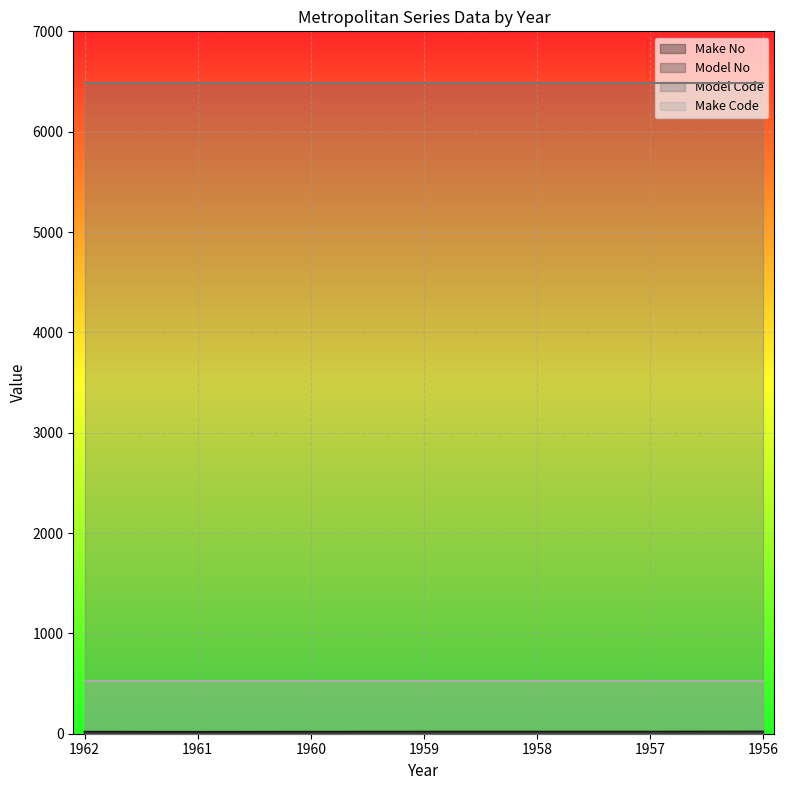

What is the maximum value for Model No?

1